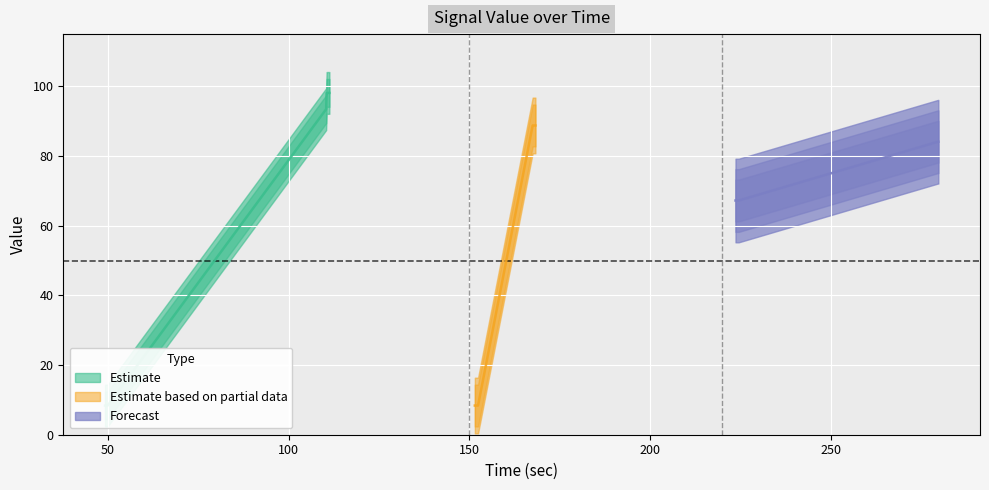

Rank the categories by value from lowest to highest.

0, 1, 2, 3, 4, 5, 6, 15, 16, 17, 18, 19, 20, 21, 22, 30, 31, 32, 33, 34, 35, 36, 37, 38, 39, 23, 24, 25, 26, 27, 28, 29, 7, 8, 9, 10, 11, 12, 13, 14